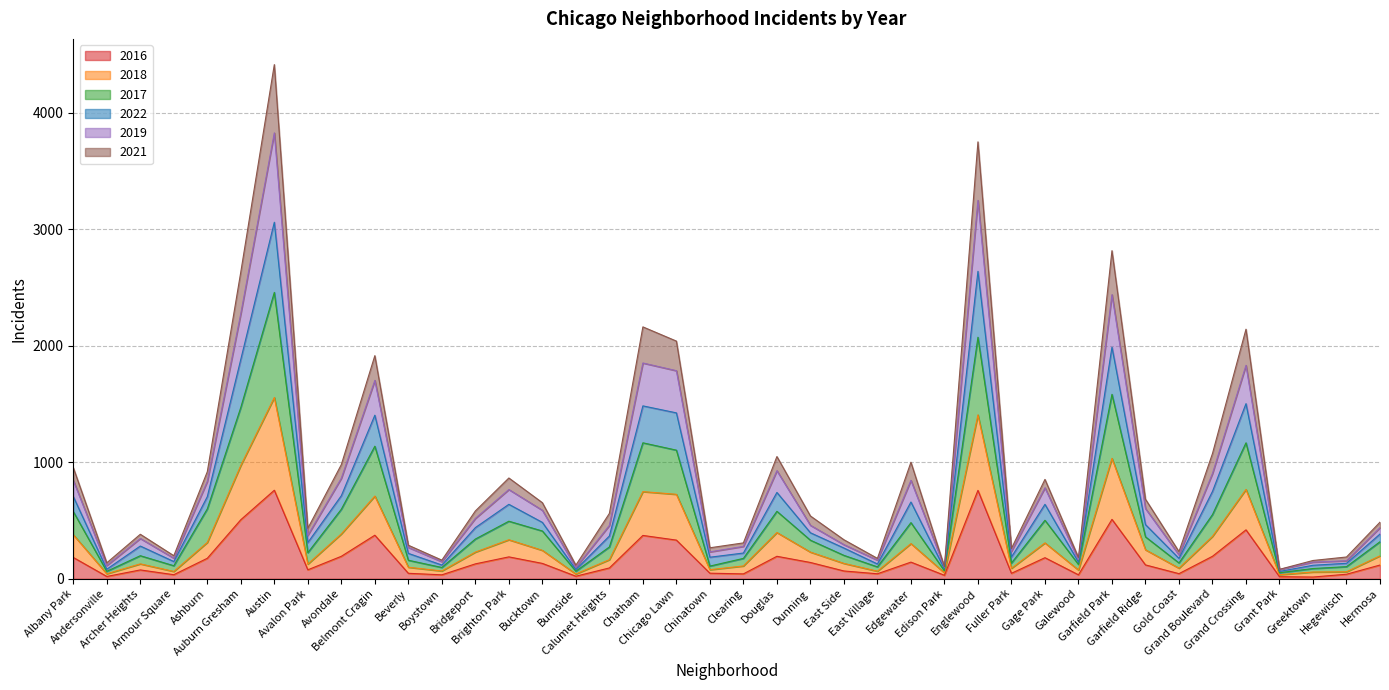

True or false: 2018 and 2016 intersect in this chart.

False